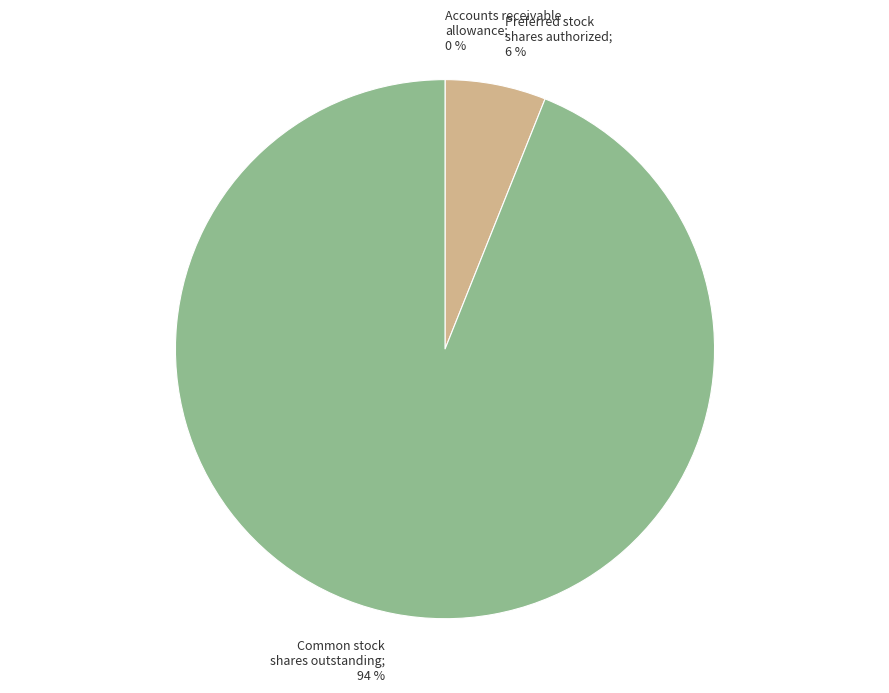

To the nearest percent, what is the average slice percentage?

33%